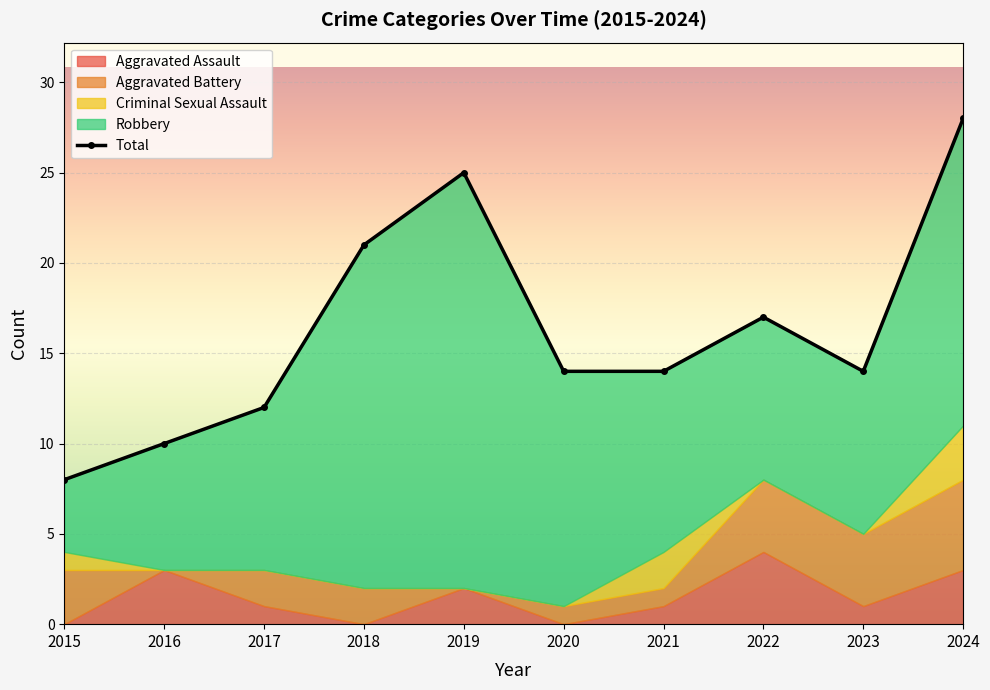

What is the value of the Total point at the 5th from the left?

25